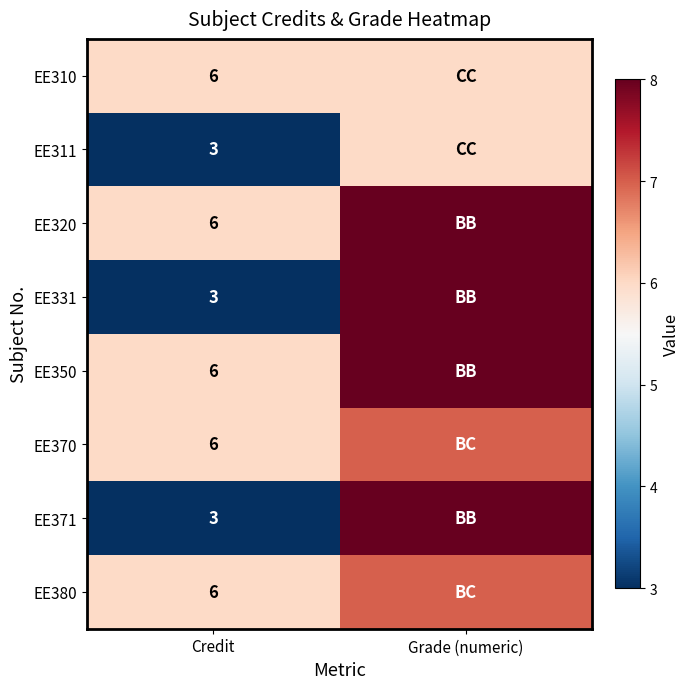

Is it true that EE320 equals 2 at Credit?

False